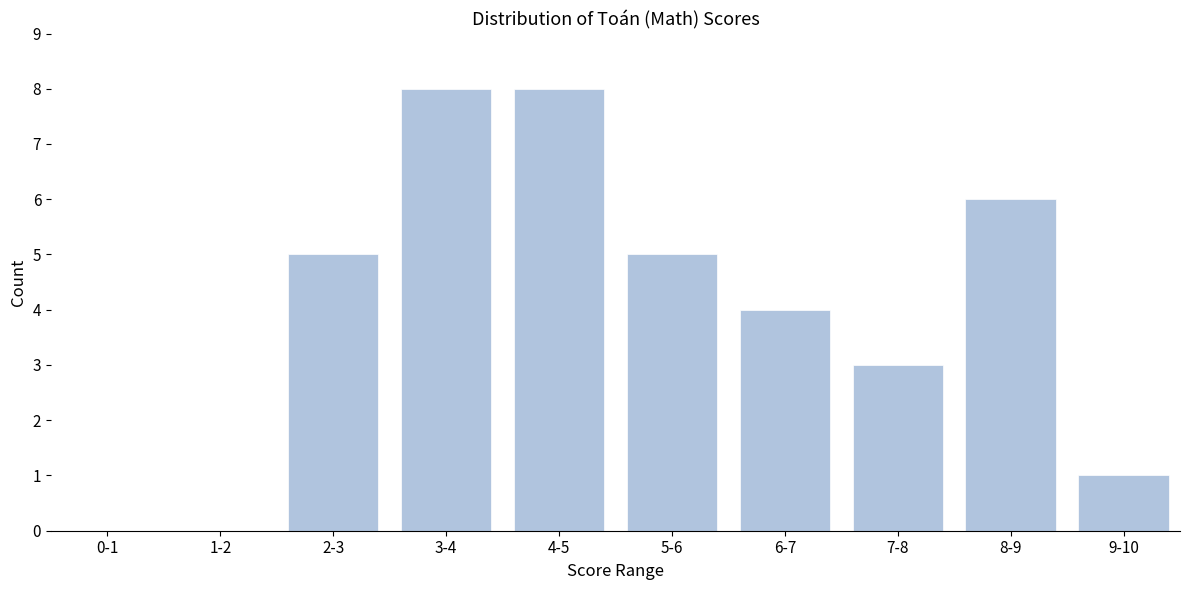

Reading left to right, what are all the values shown in this chart?

0-1=0	1-2=0	2-3=5	3-4=8	4-5=8	5-6=5	6-7=4	7-8=3	8-9=6	9-10=1